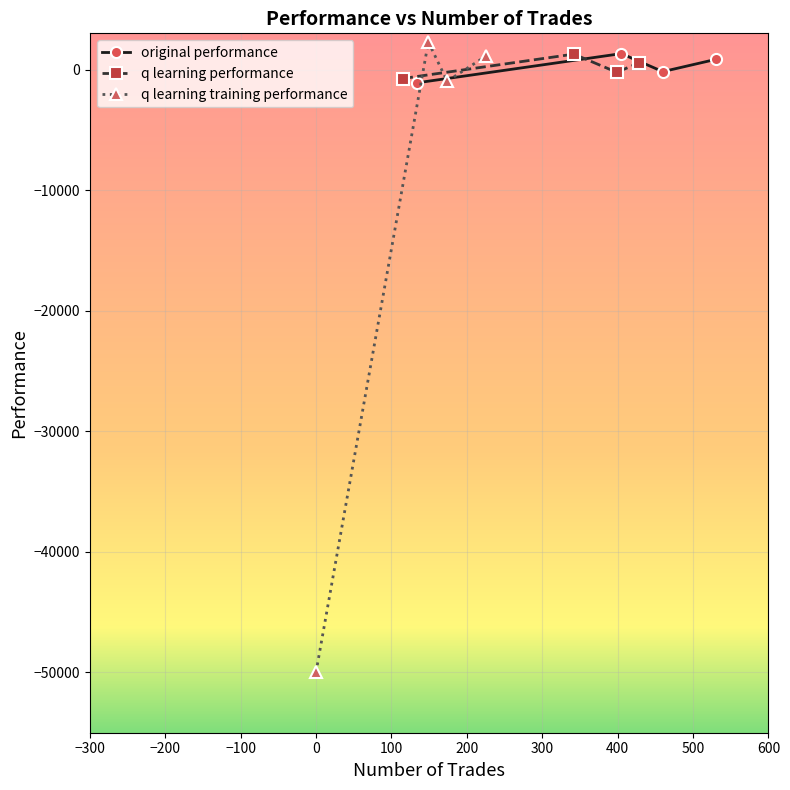

True or false: q learning performance has more than 0 interior local peaks.

True